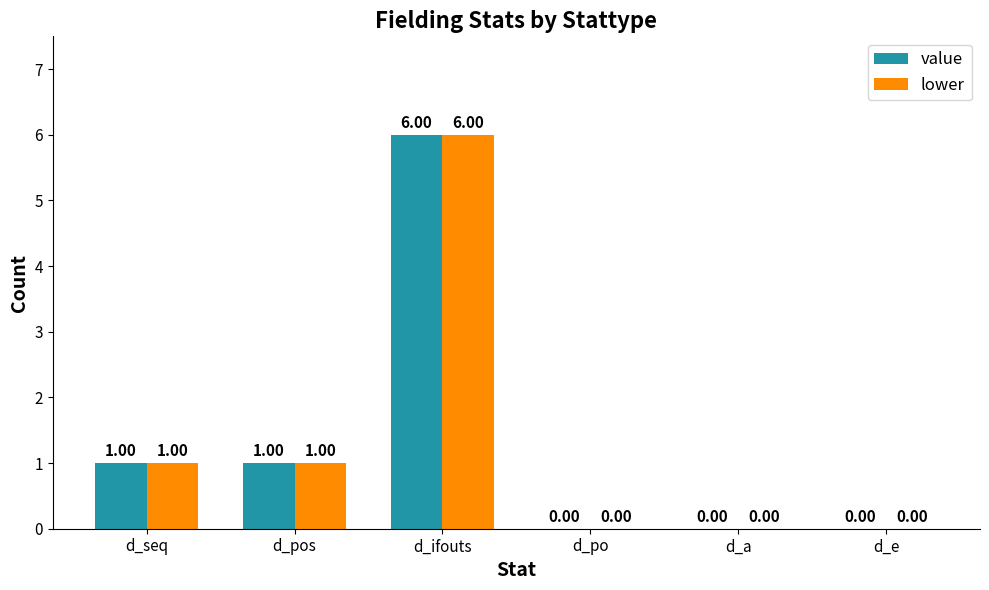

Are the bars grouped side by side (vs. stacked)?

Yes